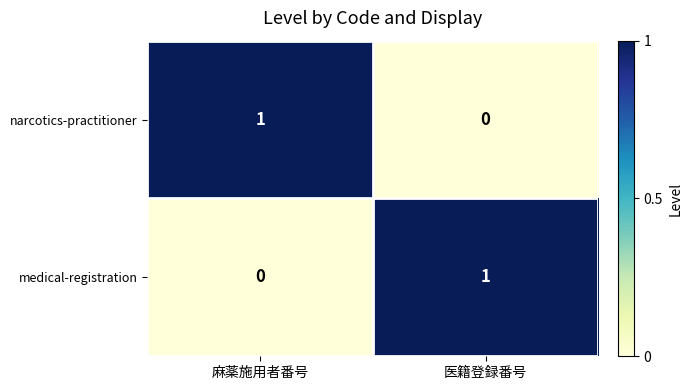

True or false: narcotics-practitioner has a value of 0 at 医籍登録番号.

True